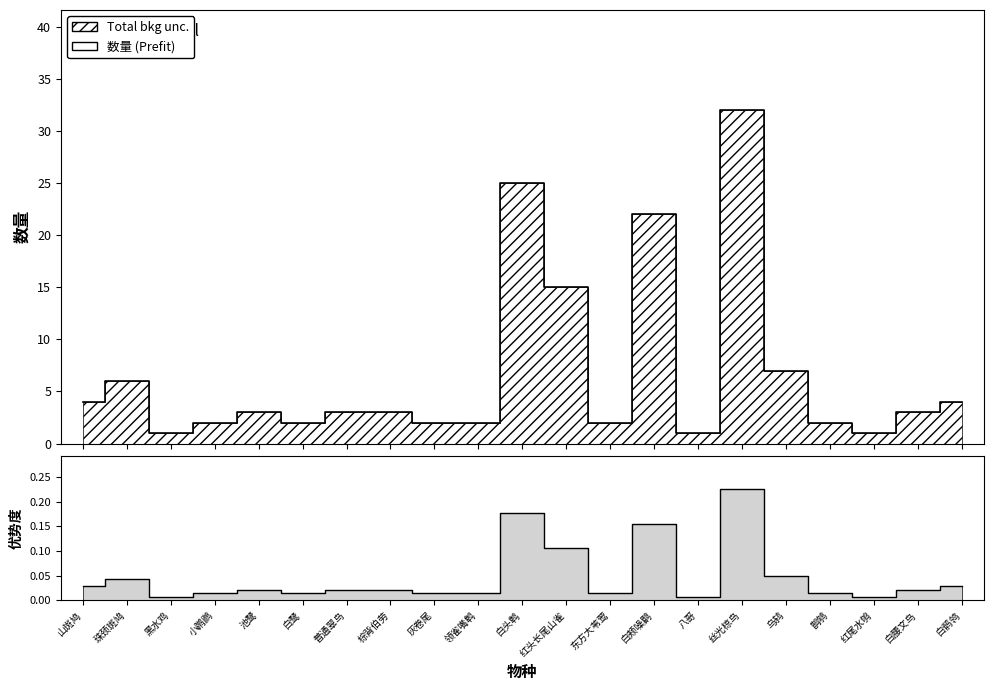

Reading right to left, list all the values displayed in this chart.

白鹡鸰=4	白腰文鸟=3	红尾水鸲=1	鹊鸲=2	乌鸫=7	丝光椋鸟=32	八哥=1	白颊噪鹛=22	东方大苇莺=2	红头长尾山雀=15	白头鹎=25	领雀嘴鹎=2	灰卷尾=2	棕背伯劳=3	普通翠鸟=3	白鹭=2	池鹭=3	小䴙䴘=2	黑水鸡=1	珠颈斑鸠=6	山斑鸠=4